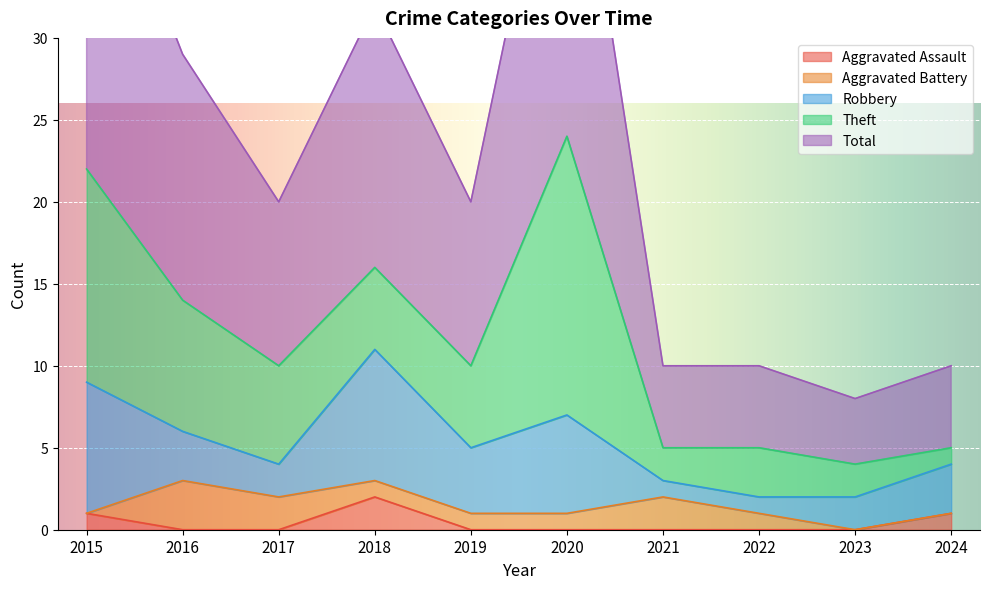

At which label does Theft reach its peak?

2020